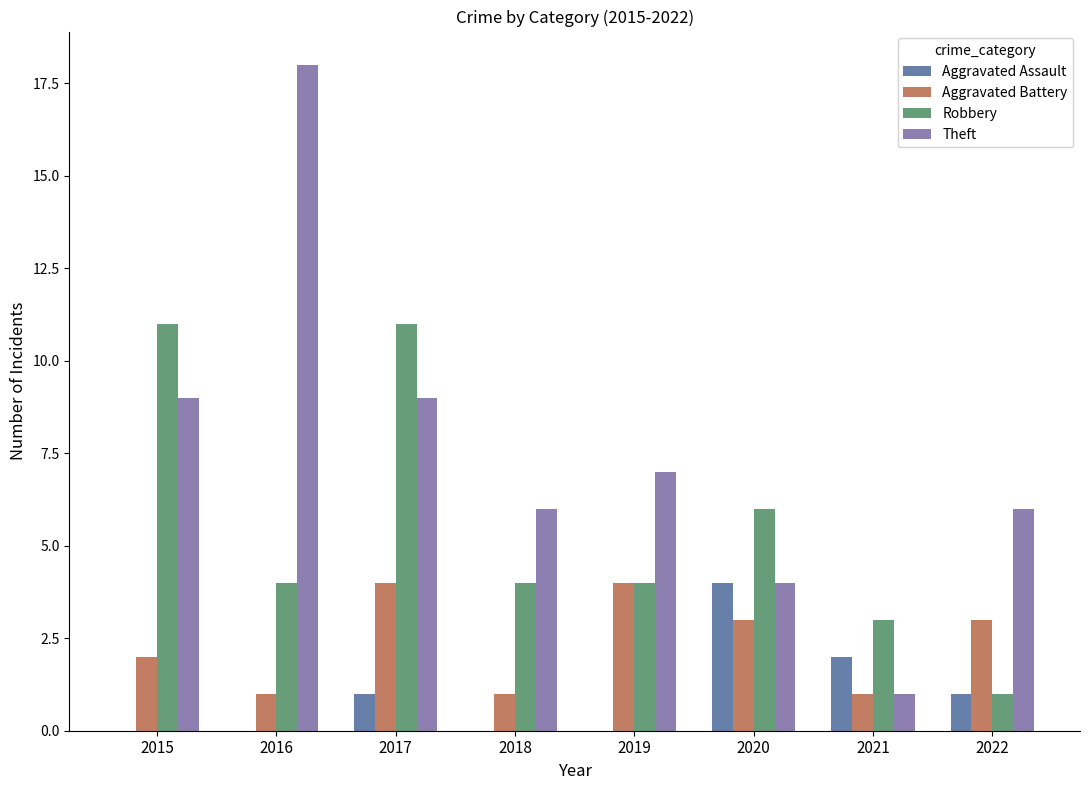

What is the average value of the Theft series?

8